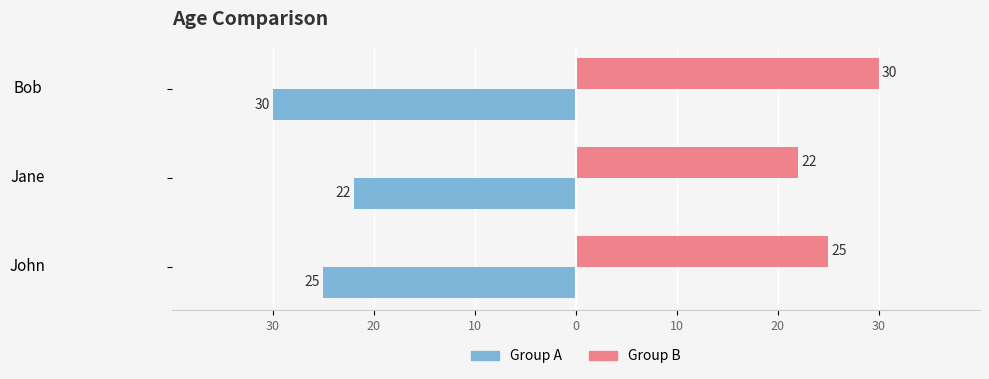

What are all the series names shown in the legend?

Group A, Group B